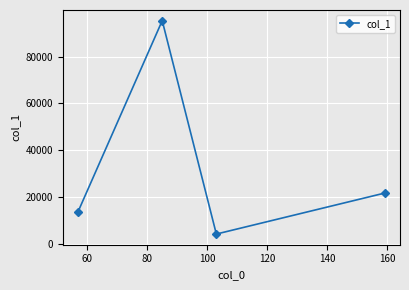

True or false: the data has more than 0 interior local peaks.

True